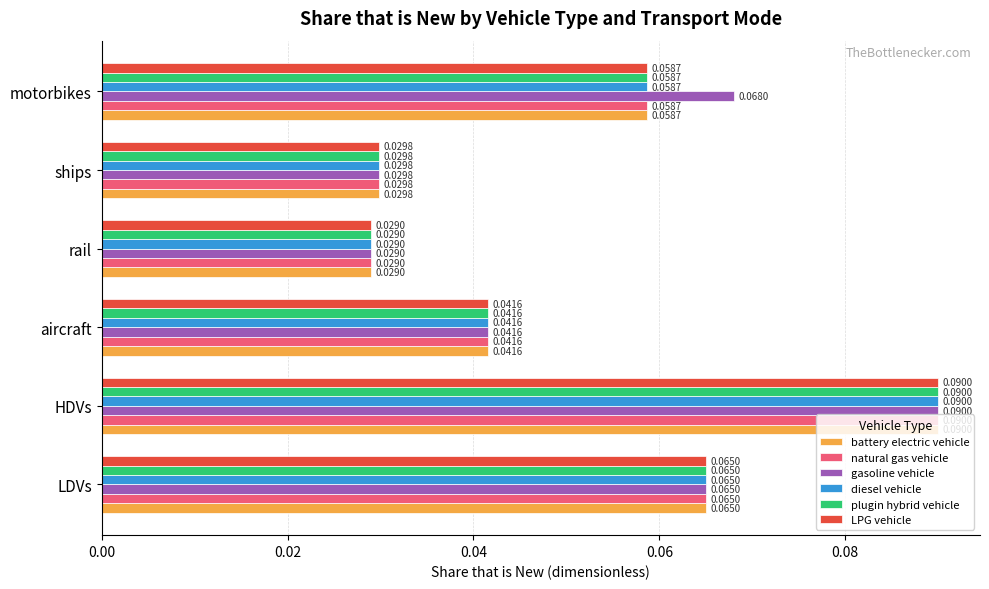

Where is diesel vehicle nearest to the value 0?

rail